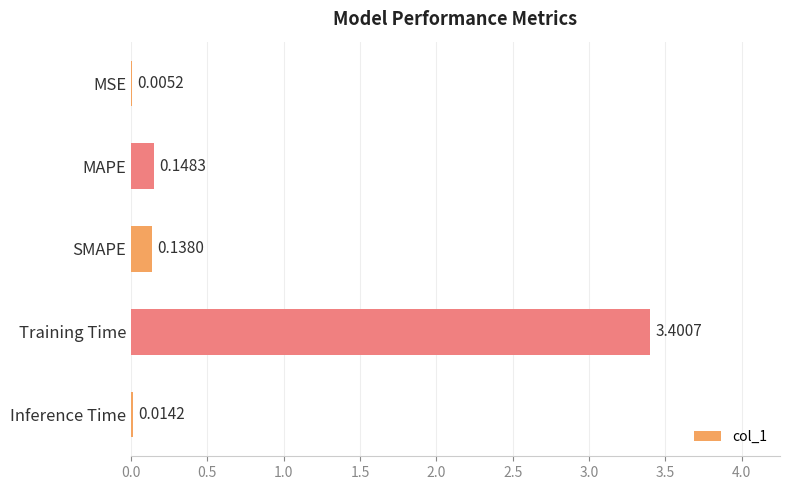

At which label is the value closest to 1?

MAPE